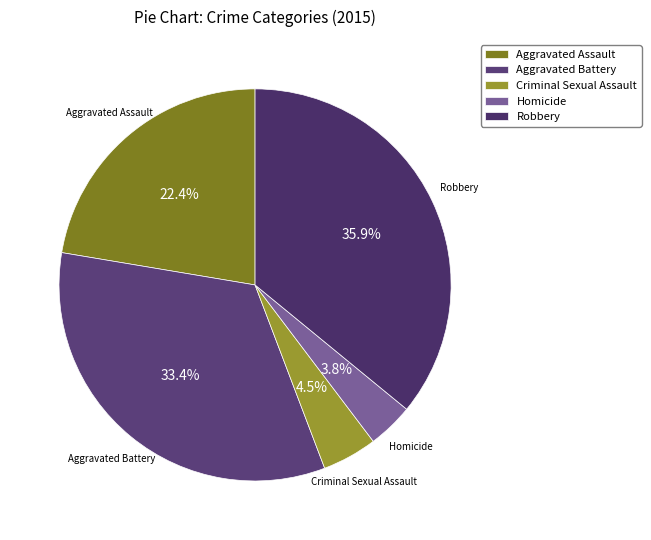

Is it true that Aggravated Assault is 29% of the pie?

False